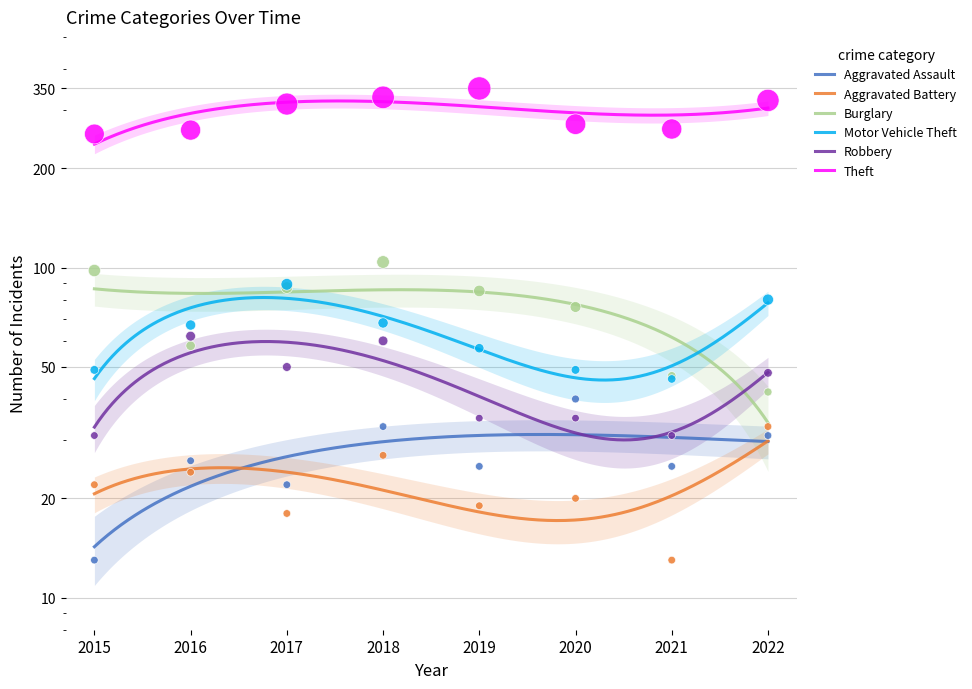

Is the value of Motor Vehicle Theft at 2019 greater than the value of Robbery at 2015?

Yes